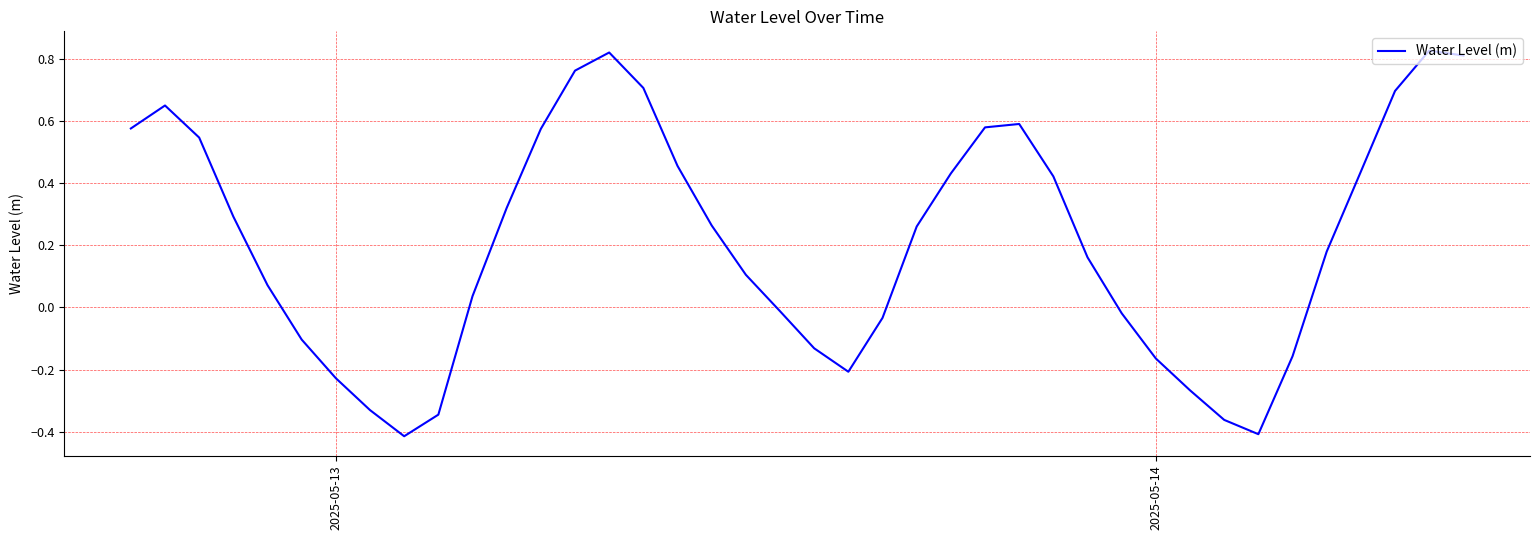

How many lines are shown in the chart?

1